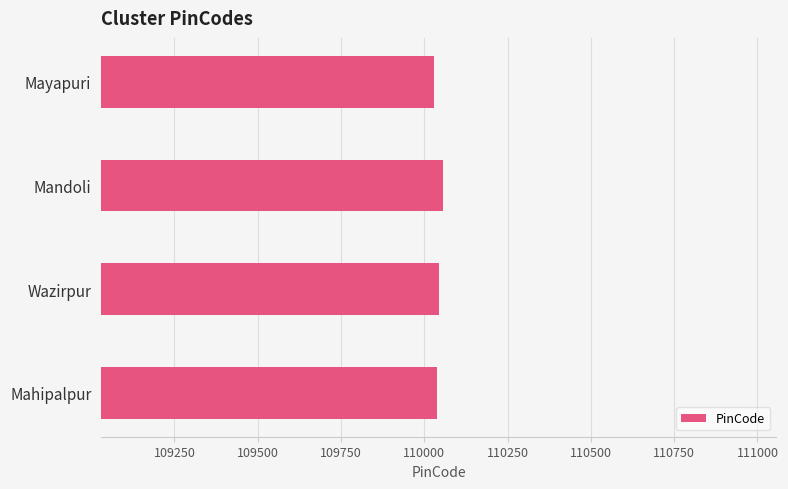

What is the average value?

110042